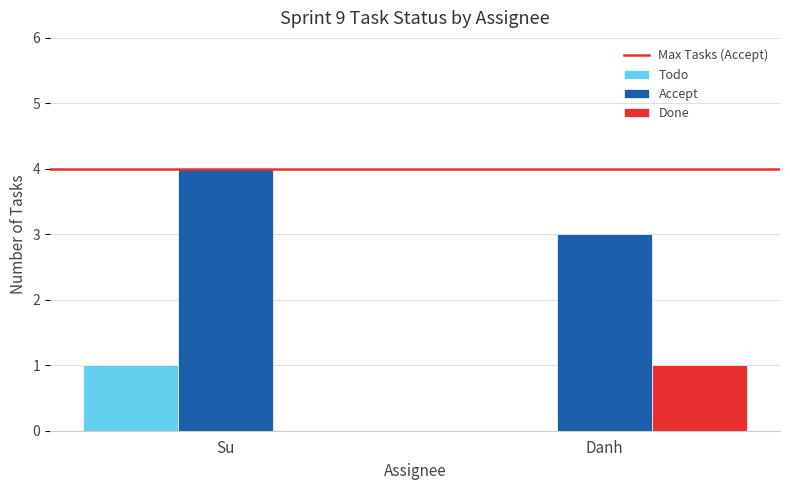

What is the greatest value displayed?

4